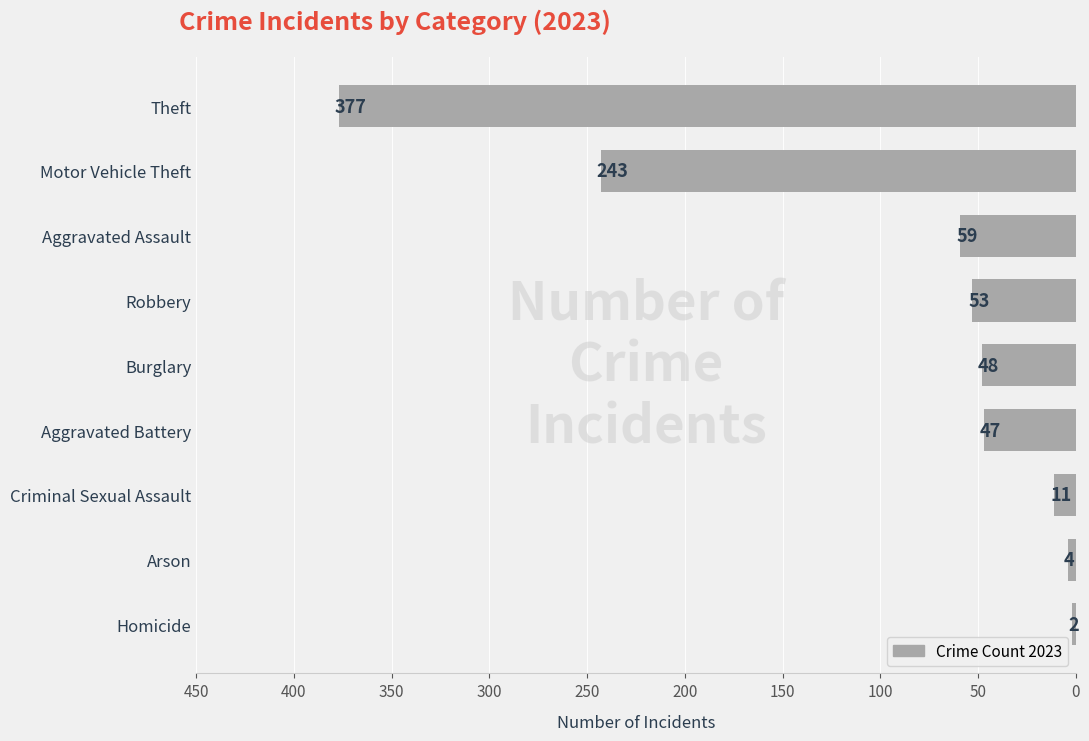

What is the difference between the second highest and minimum values?

241